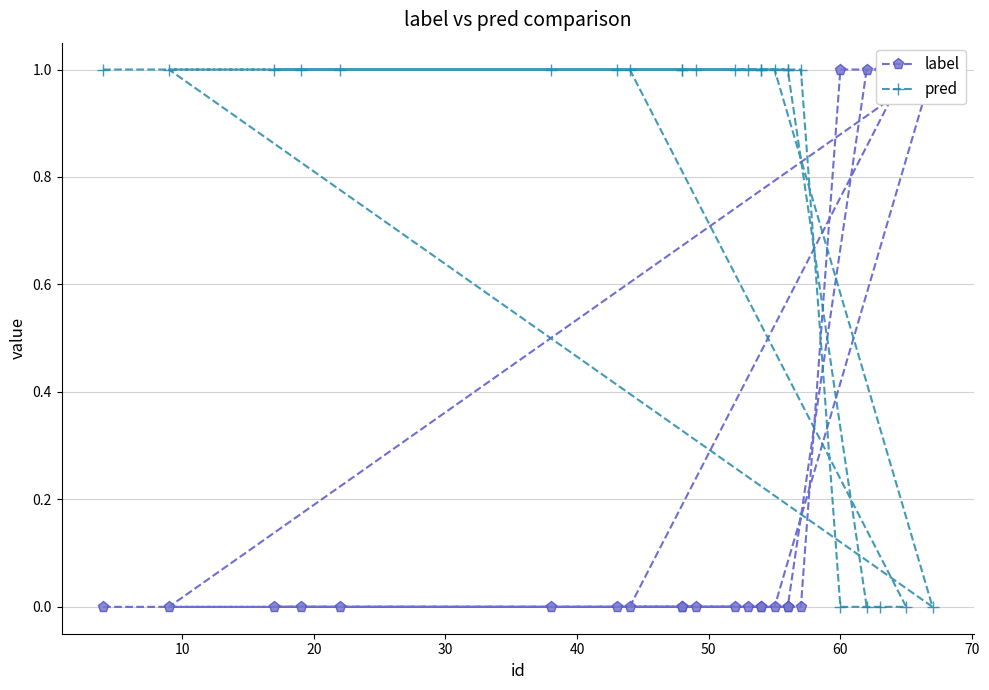

What is the average value of the pred series?

1